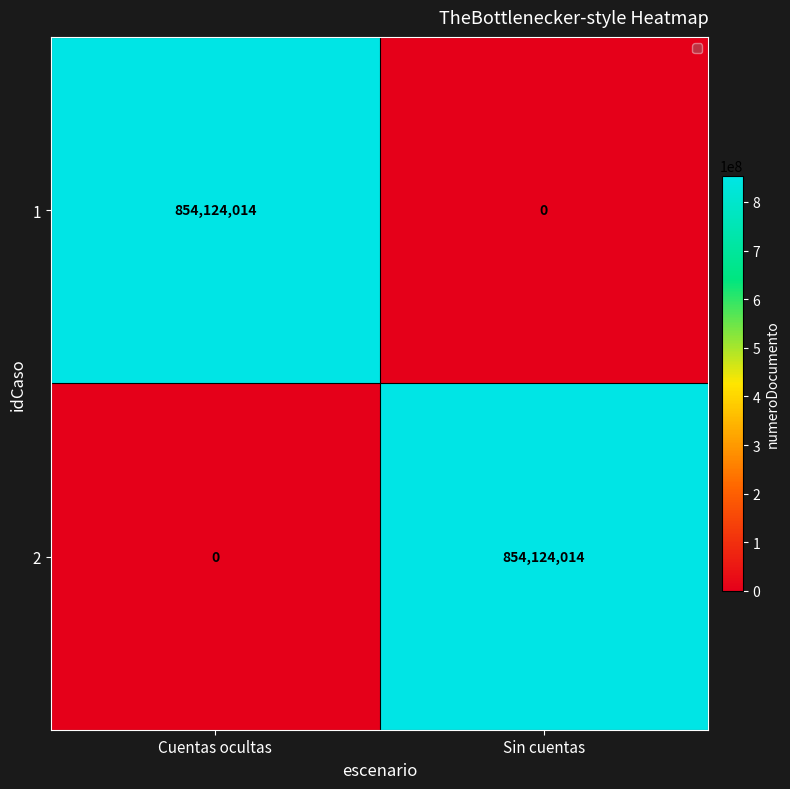

What is the total value across all series at Sin cuentas?

854124014